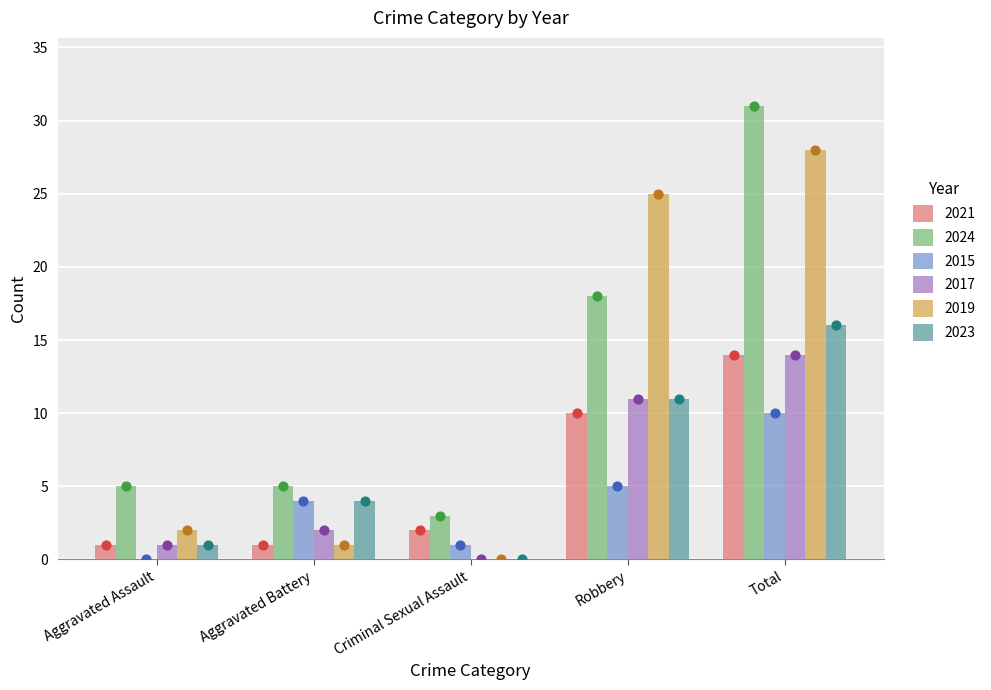

What is the total value across all series at Aggravated Battery?

17